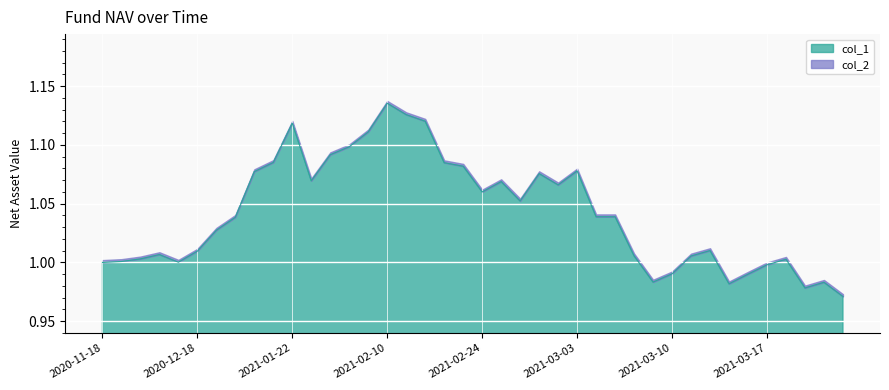

What is the sum of the values at 2021-03-10 and 2021-03-08?

2.0